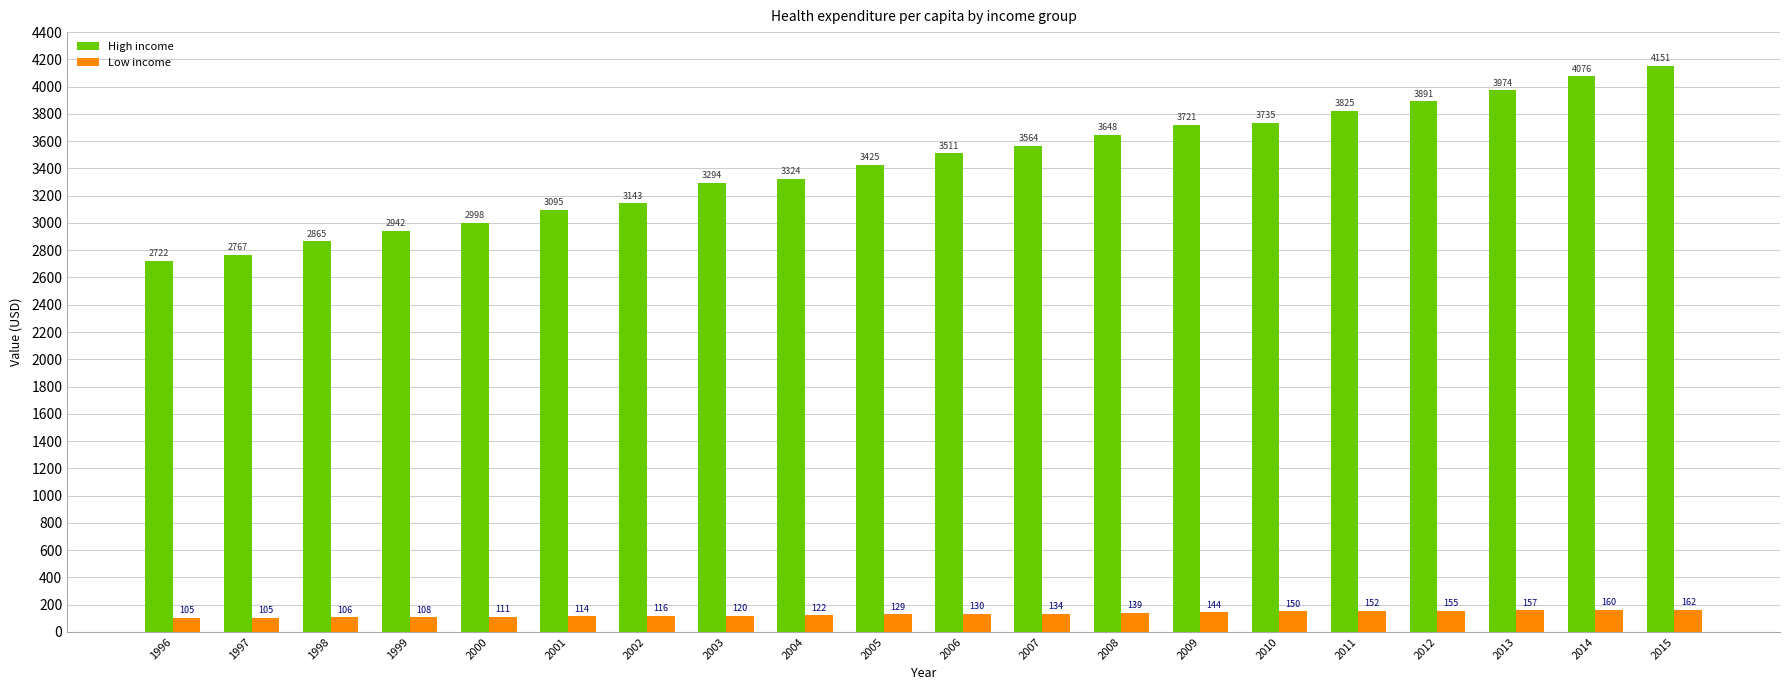

Which series changed the most between 2002 and 2009?

High income